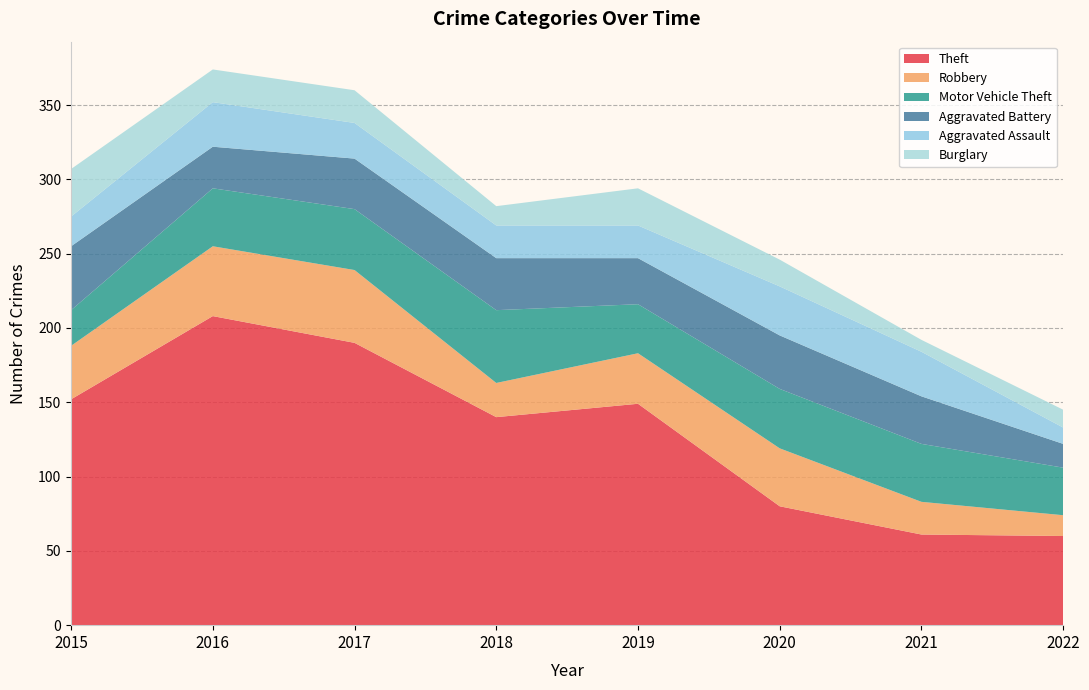

Reading right to left, list all the values displayed in this chart.

Theft: 60	61	80	149	140	190	208	152
Robbery: 14	22	39	34	23	49	47	36
Motor Vehicle Theft: 32	39	40	33	49	41	39	24
Aggravated Battery: 16	32	36	31	35	34	28	43
Aggravated Assault: 11	30	33	22	22	24	30	20
Burglary: 12	8	18	25	13	22	22	32